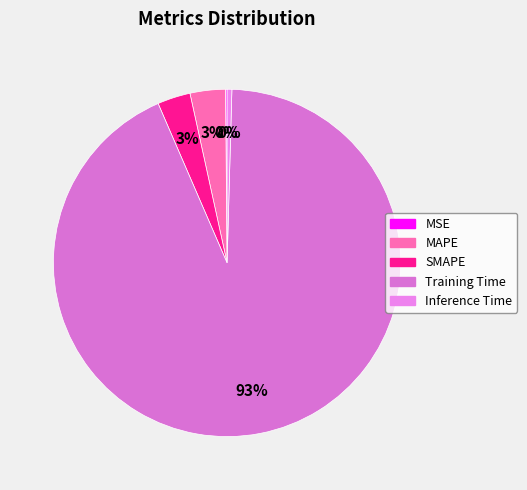

Does Training Time account for over 50% of the chart?

Yes